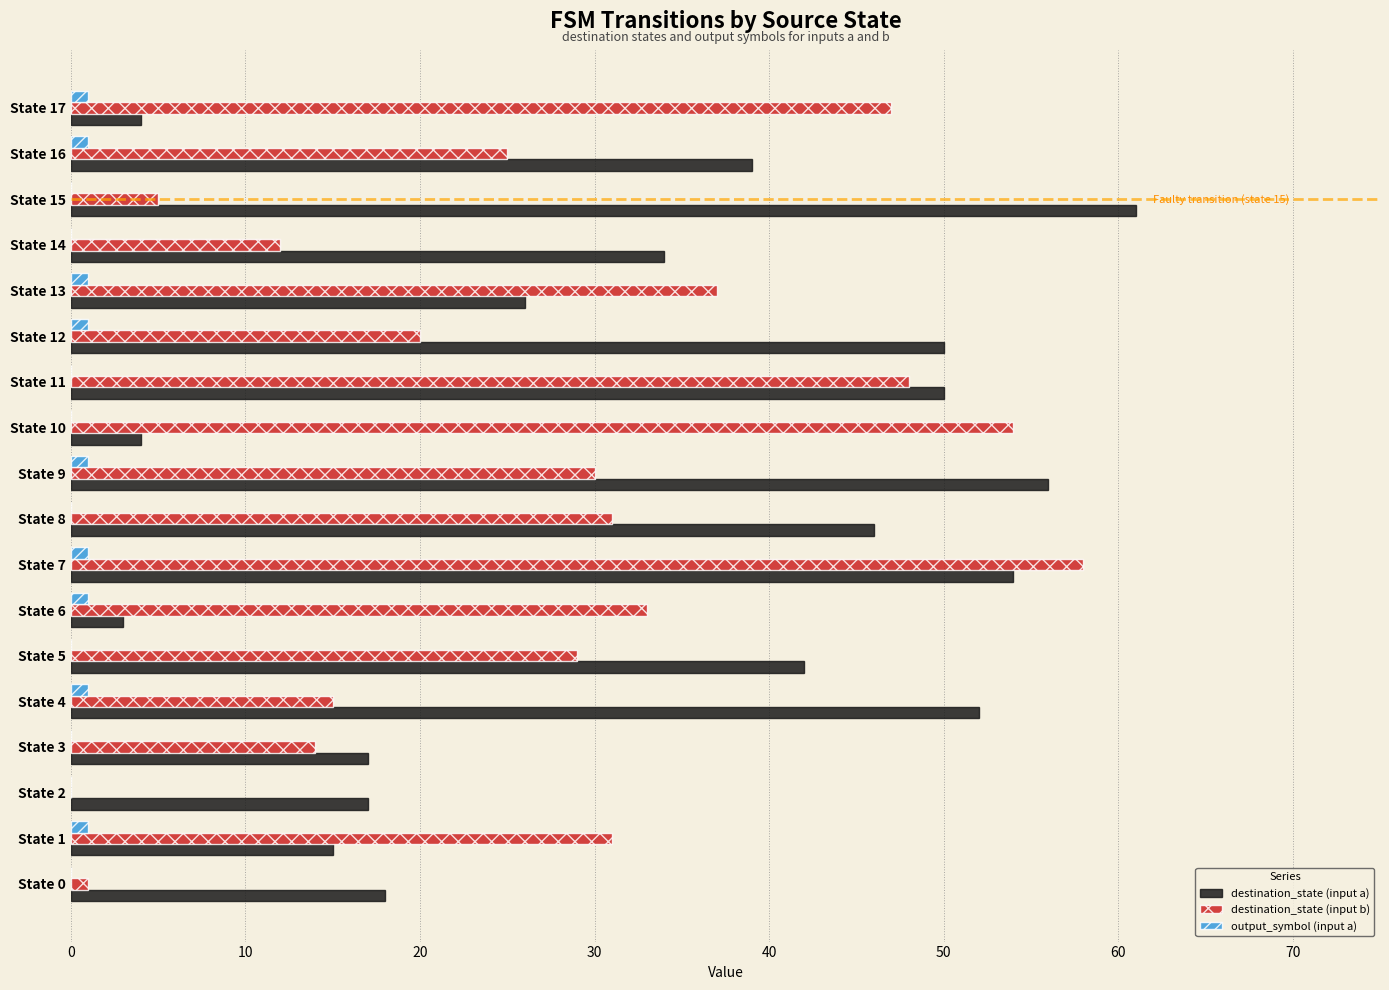

What is the greatest value displayed?

61